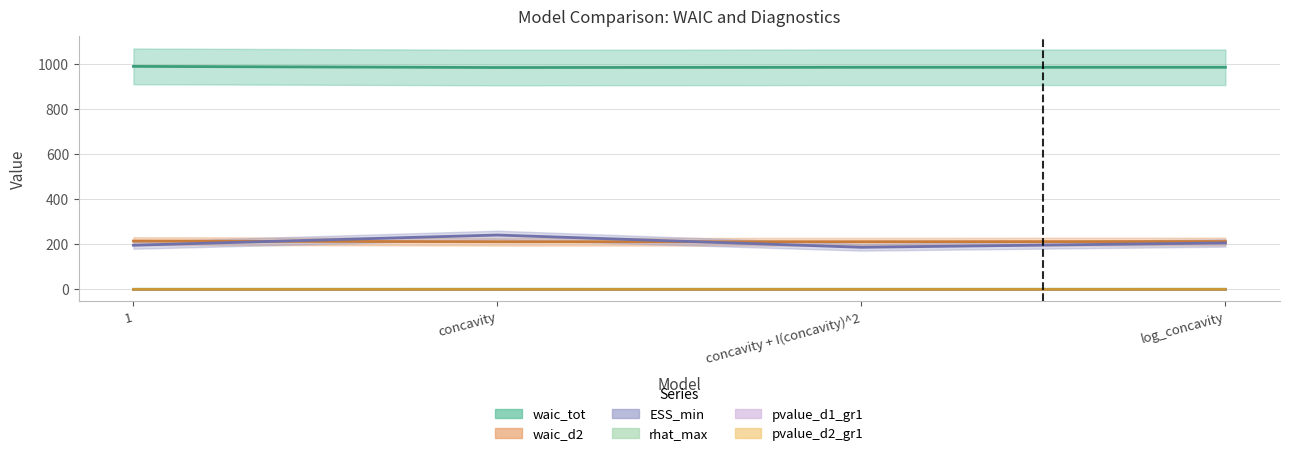

What are all the series names shown in the legend?

rhat_max, ESS_min, pvalue_d1_gr1, pvalue_d2_gr1, waic_d2, waic_tot